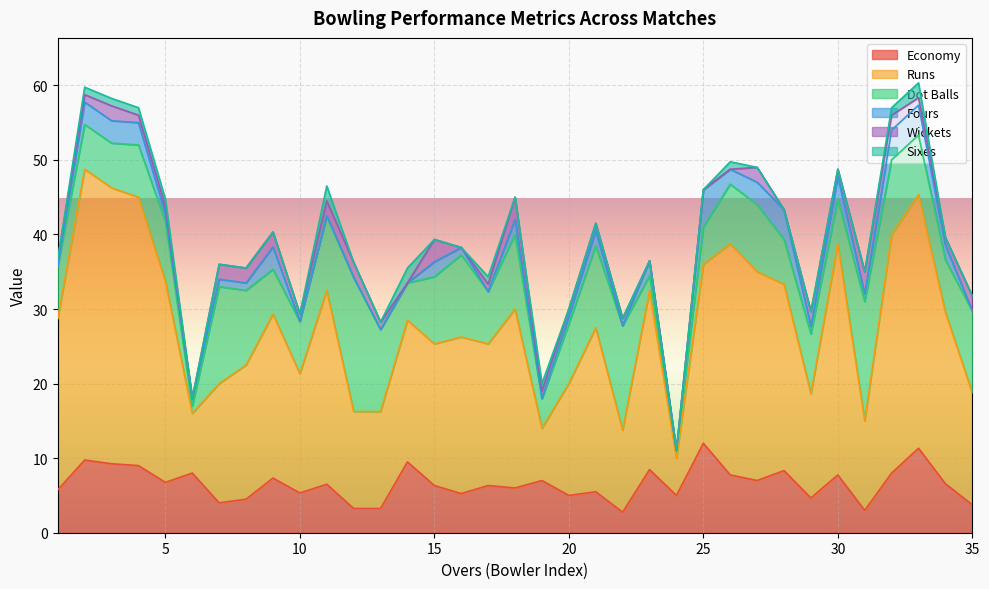

Read the Fours value at 8.

1.0